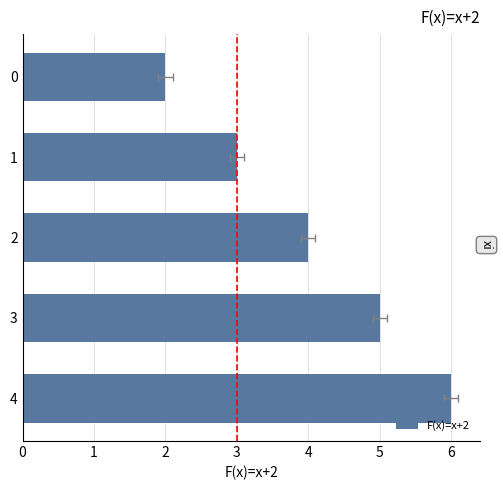

How many categories are shown in the chart?

5